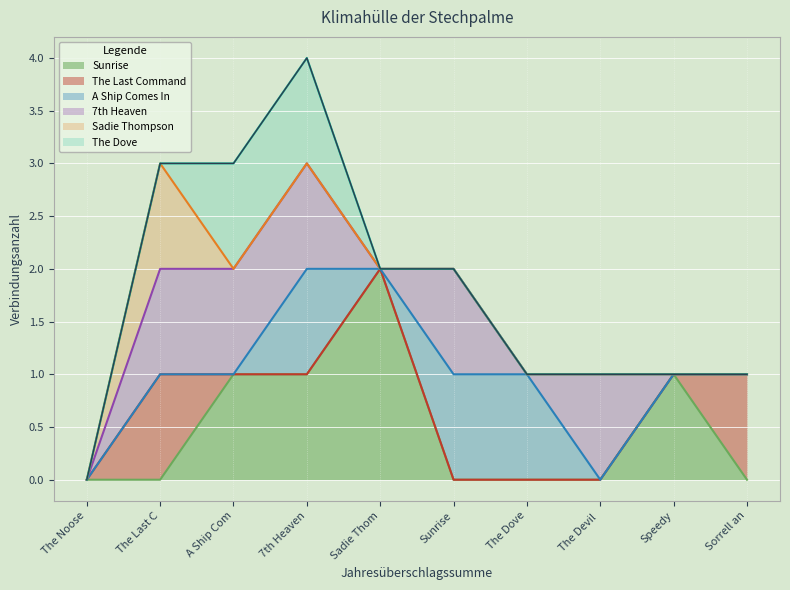

How many lines are shown in the chart?

6